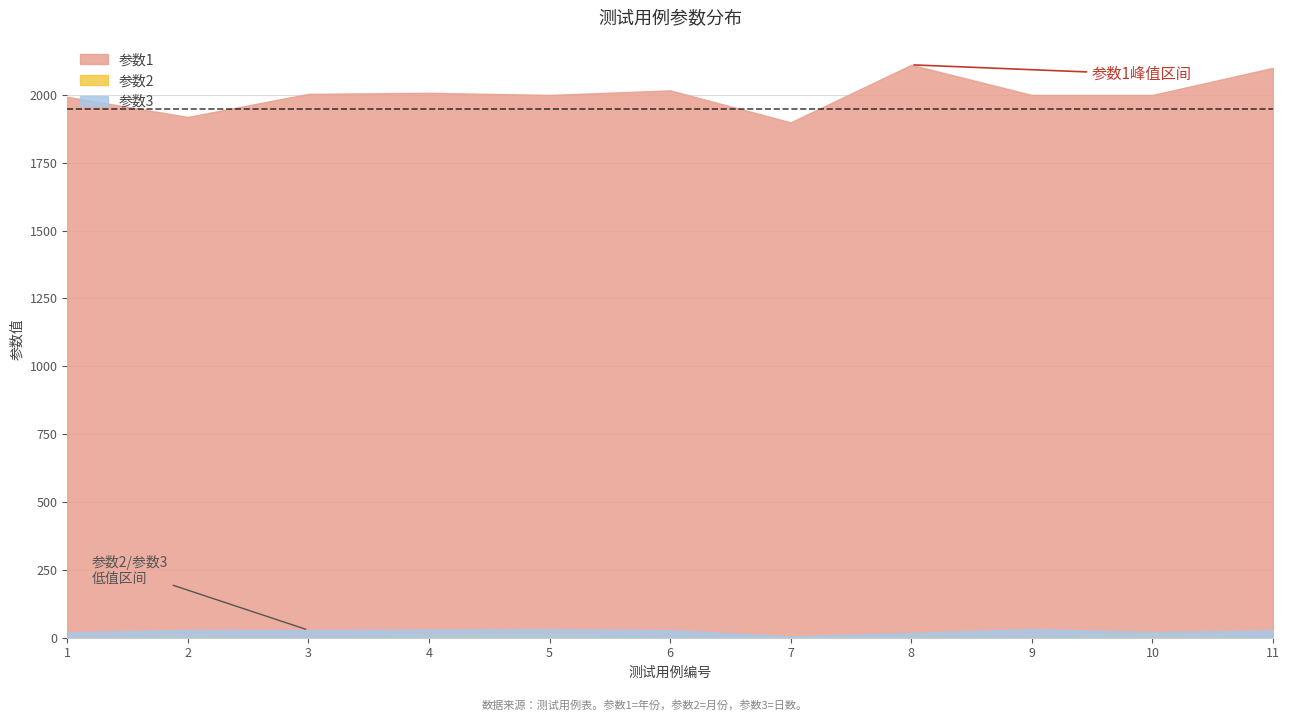

Is it true that 参数3 equals 5 at 7?

True